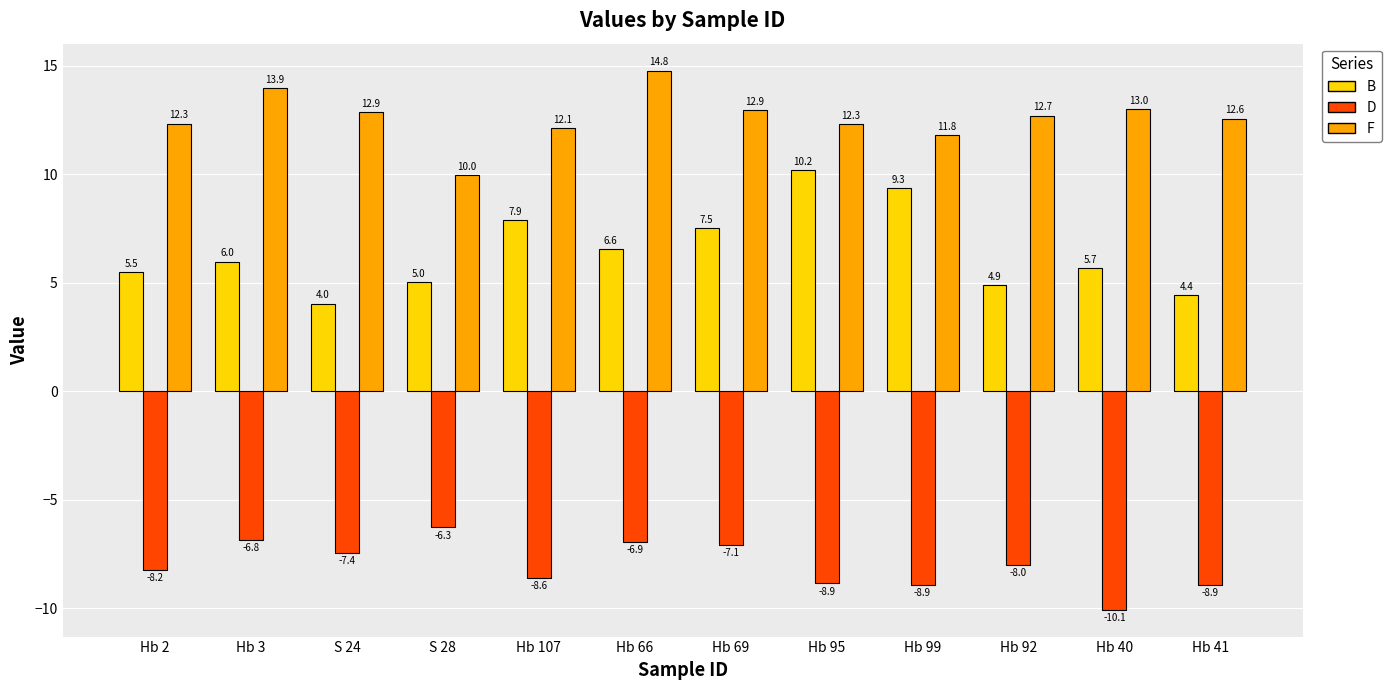

Are the bars horizontal?

No